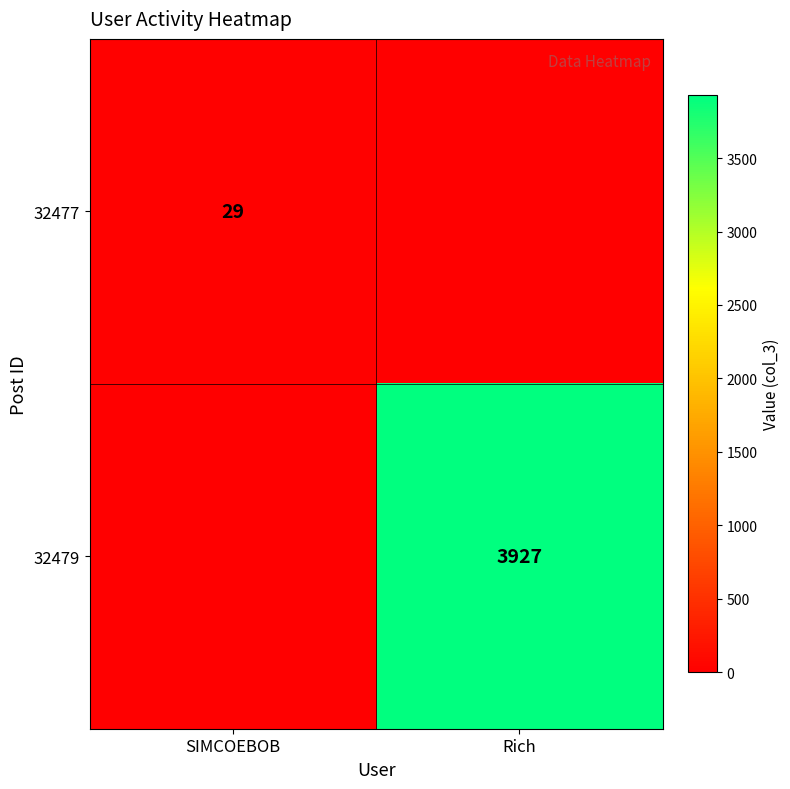

The value of 32479 at Rich is 6463. True or false?

False